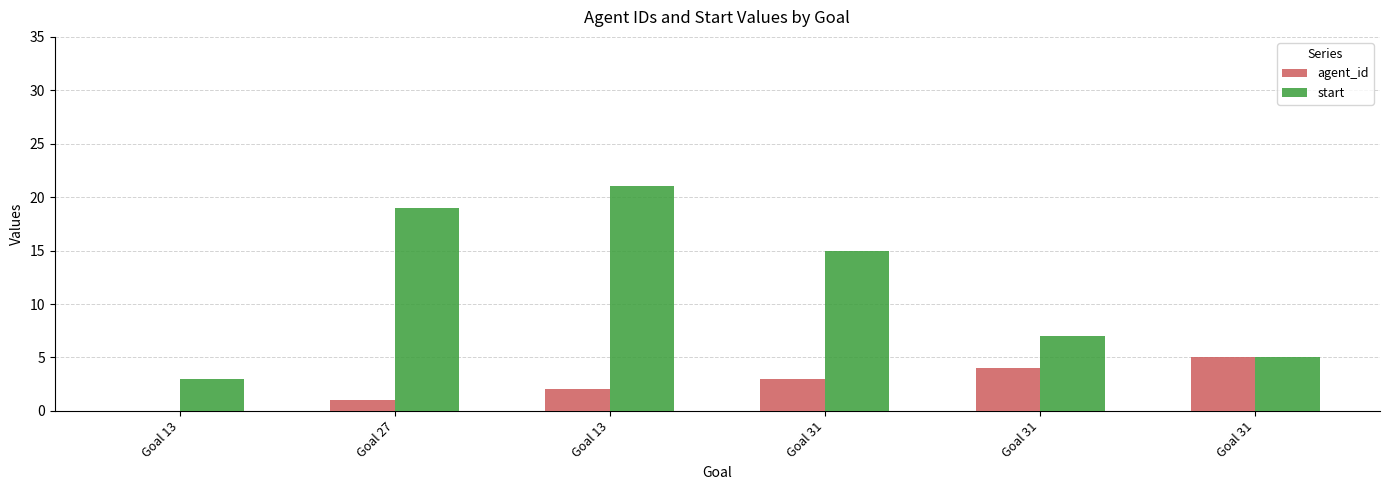

Are the bars horizontal?

No